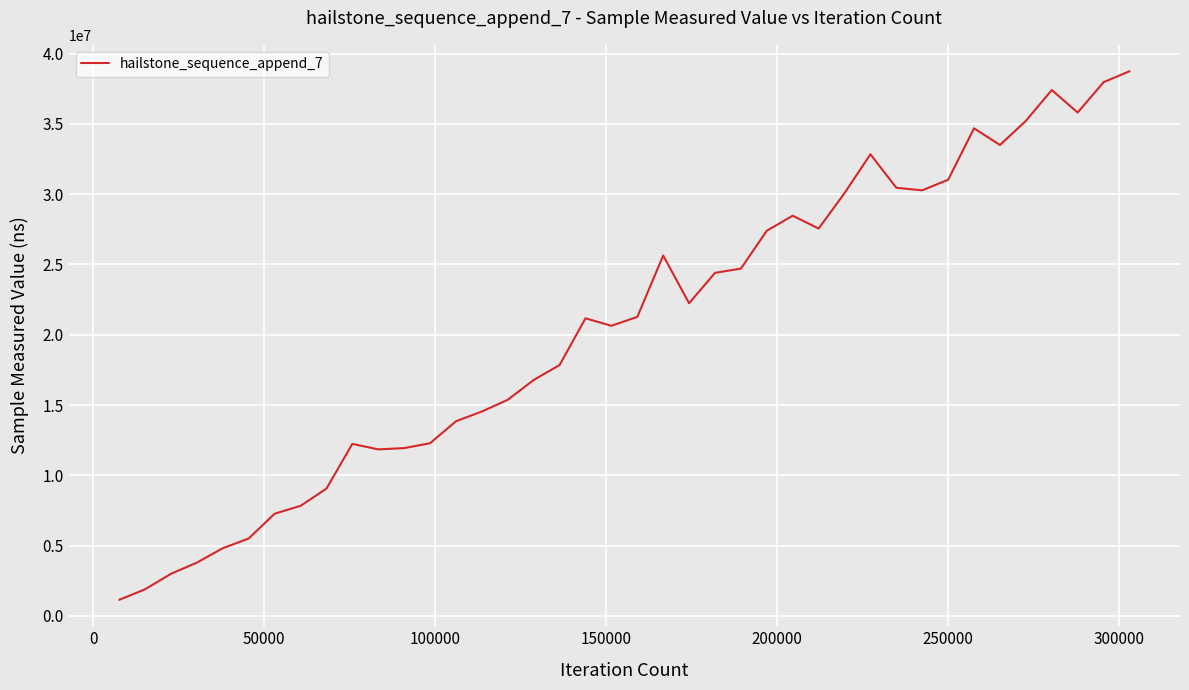

What is the difference between the maximum and minimum values?

37588679